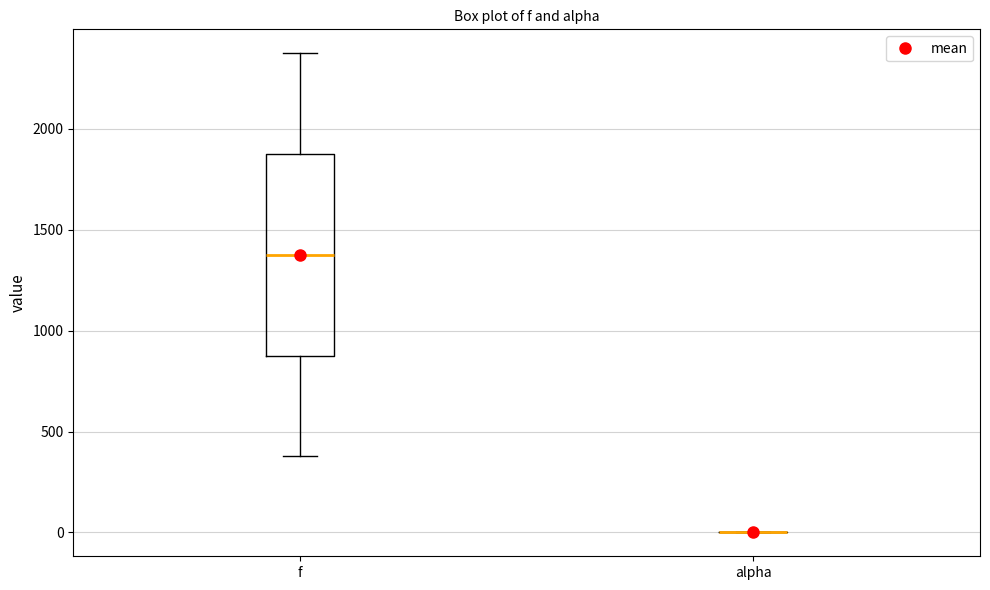

Reading left to right, read every box against the y-axis: the position of its median line, the range the box covers, and the ends of its whiskers. The values are not printed on the chart, so give them approximately, as read against the axis.

f: median 1400, box 900 to 1900, whiskers 400 to 2400
alpha: box collapsed to a line at 0, whiskers 0 to 0